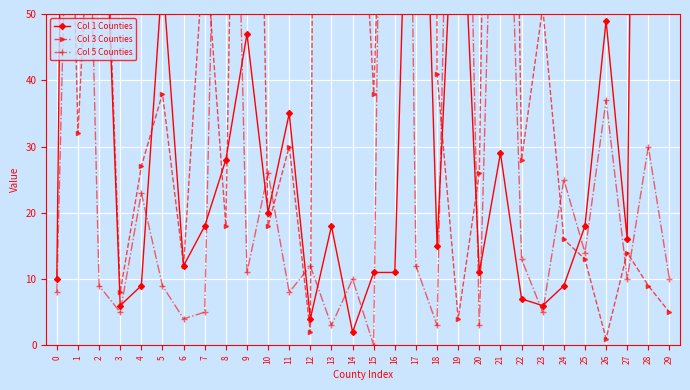

What is the average value of the Col 3 Counties series?

155